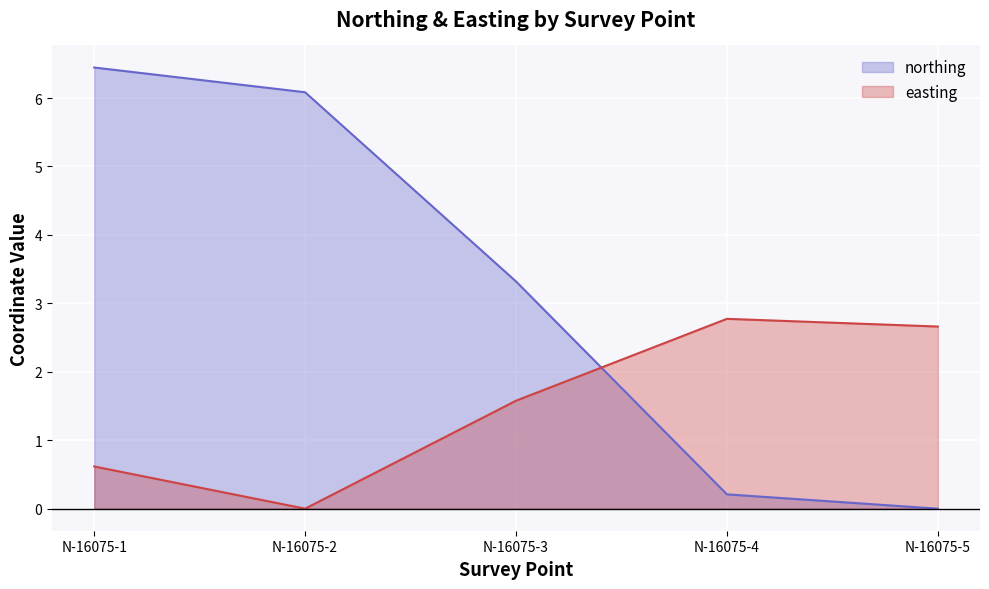

True or false: northing has more than 1 points higher than both neighbors.

False